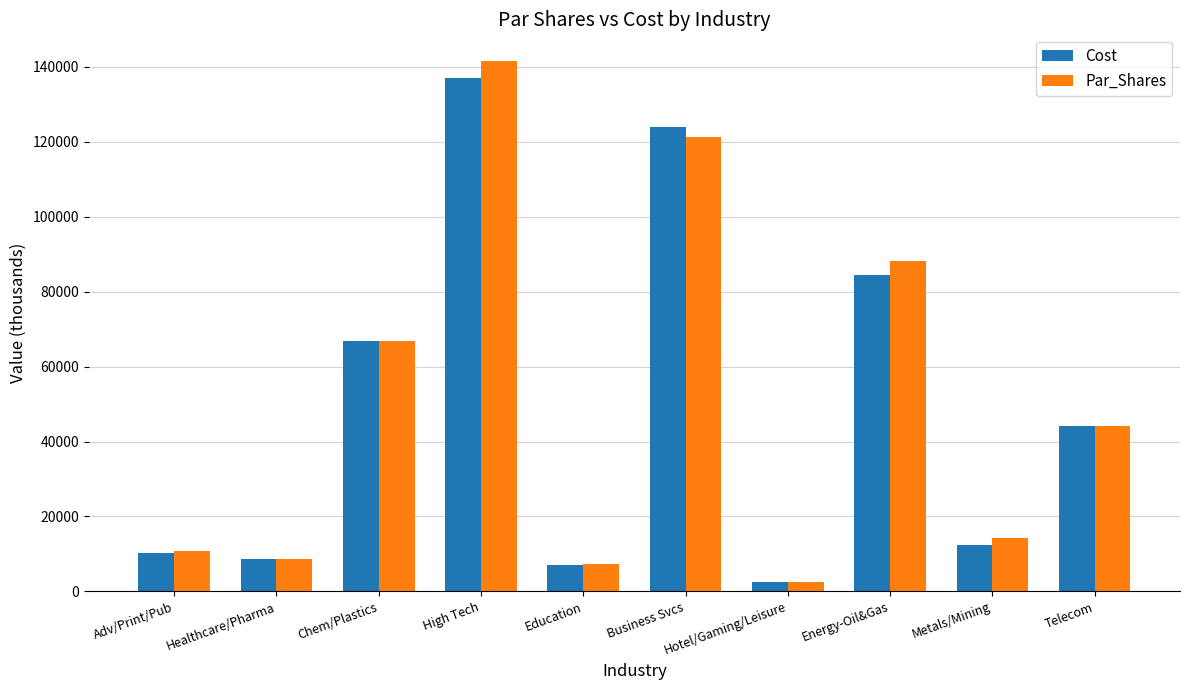

What is the spread (max minus min) of values at High Tech?

4480